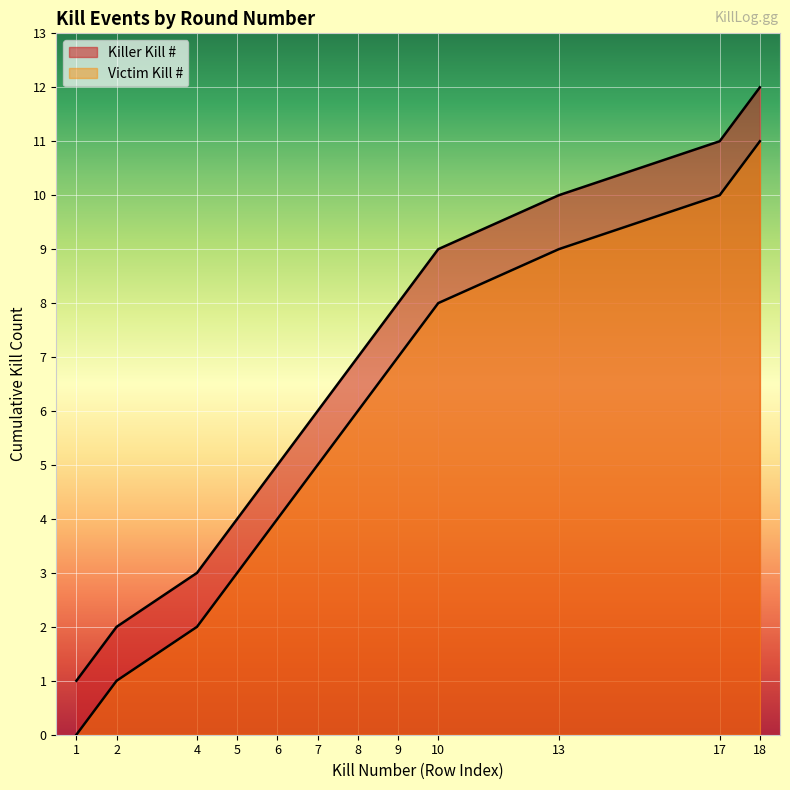

How many categories are shown in the chart?

12